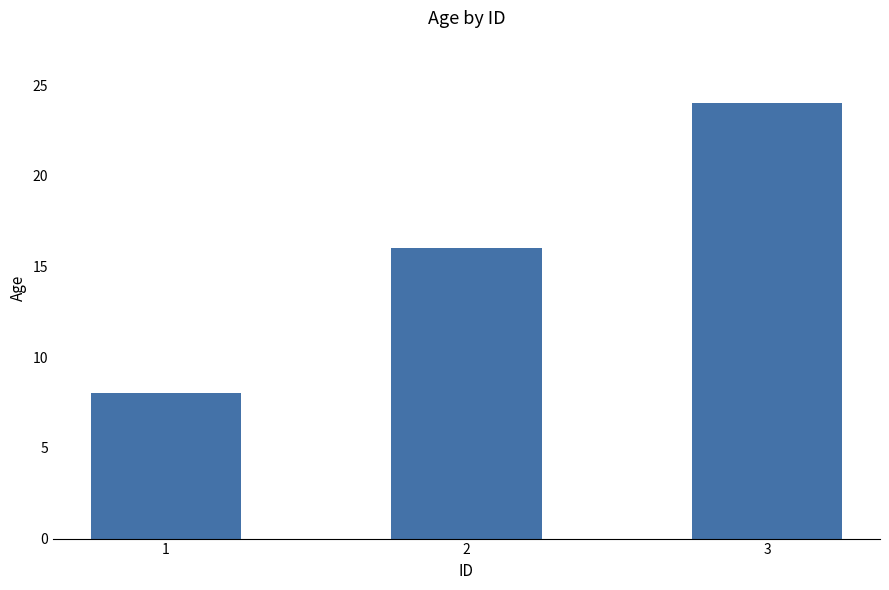

Reading right to left, transcribe all the data shown in this chart.

3=24	2=16	1=8